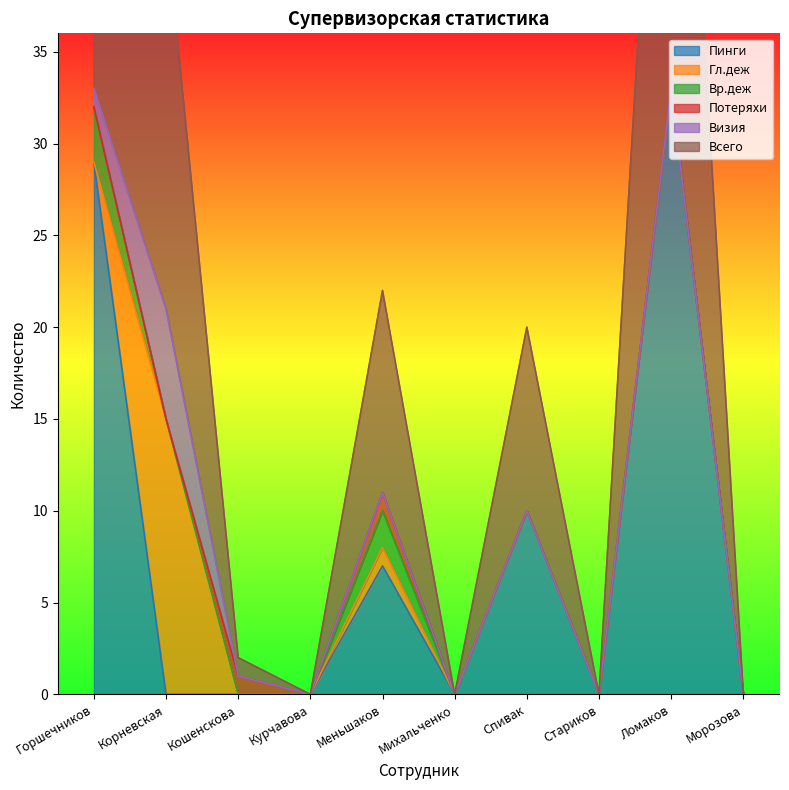

Which series has the largest total across all categories?

Всего